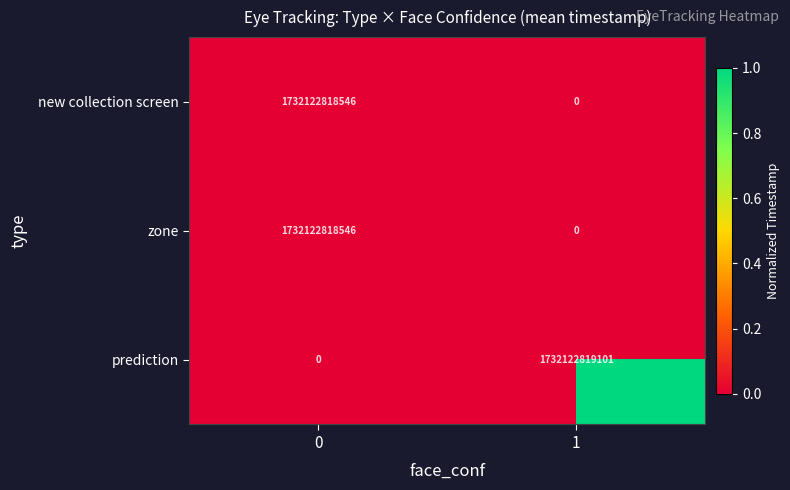

List the labels in order of new collection screen value, largest first.

0, 1